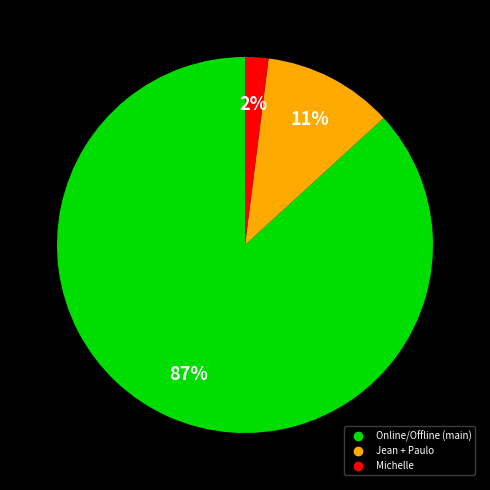

How many segments does this pie chart have?

3